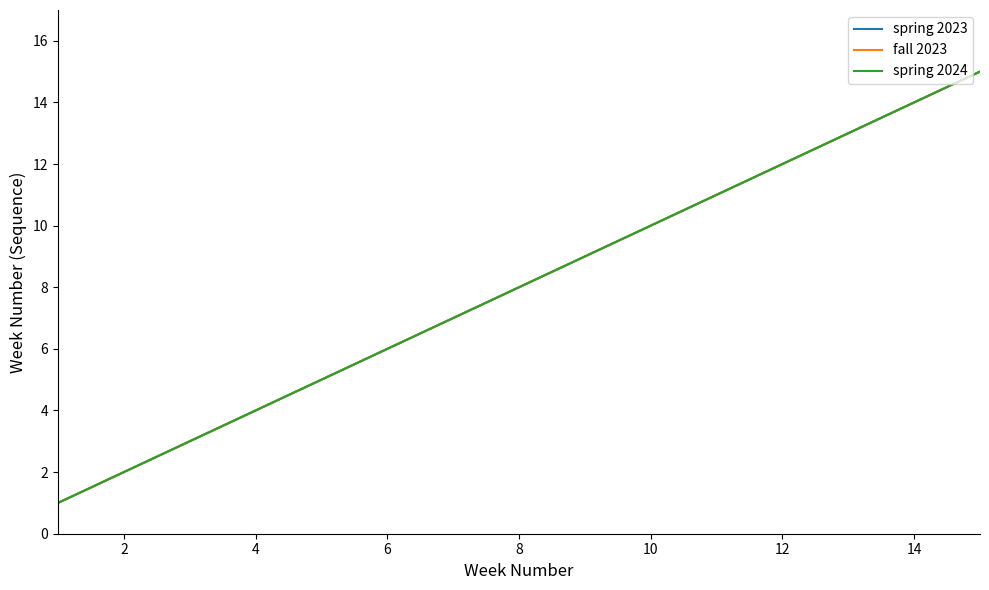

Does the chart display data point markers on the line(s)?

No